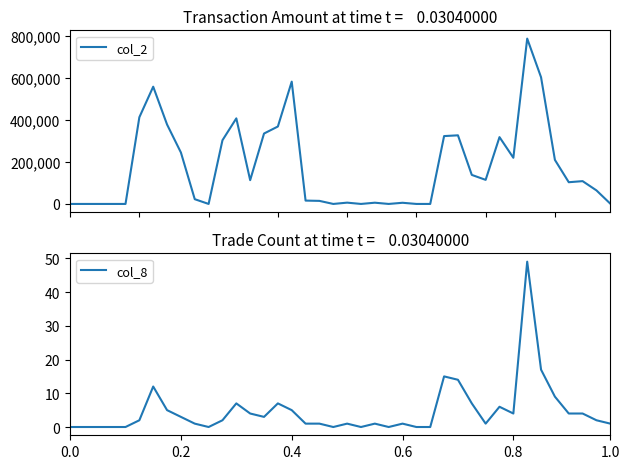

True or false: col_8 and col_2 intersect in this chart.

False